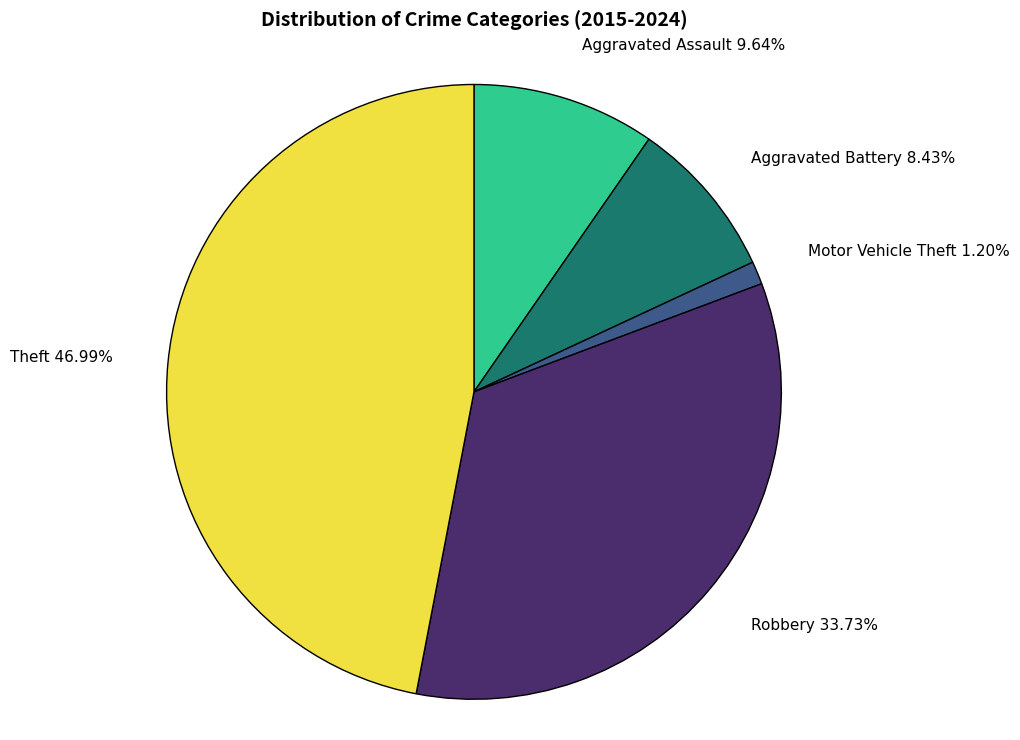

How many segments does this pie chart have?

5